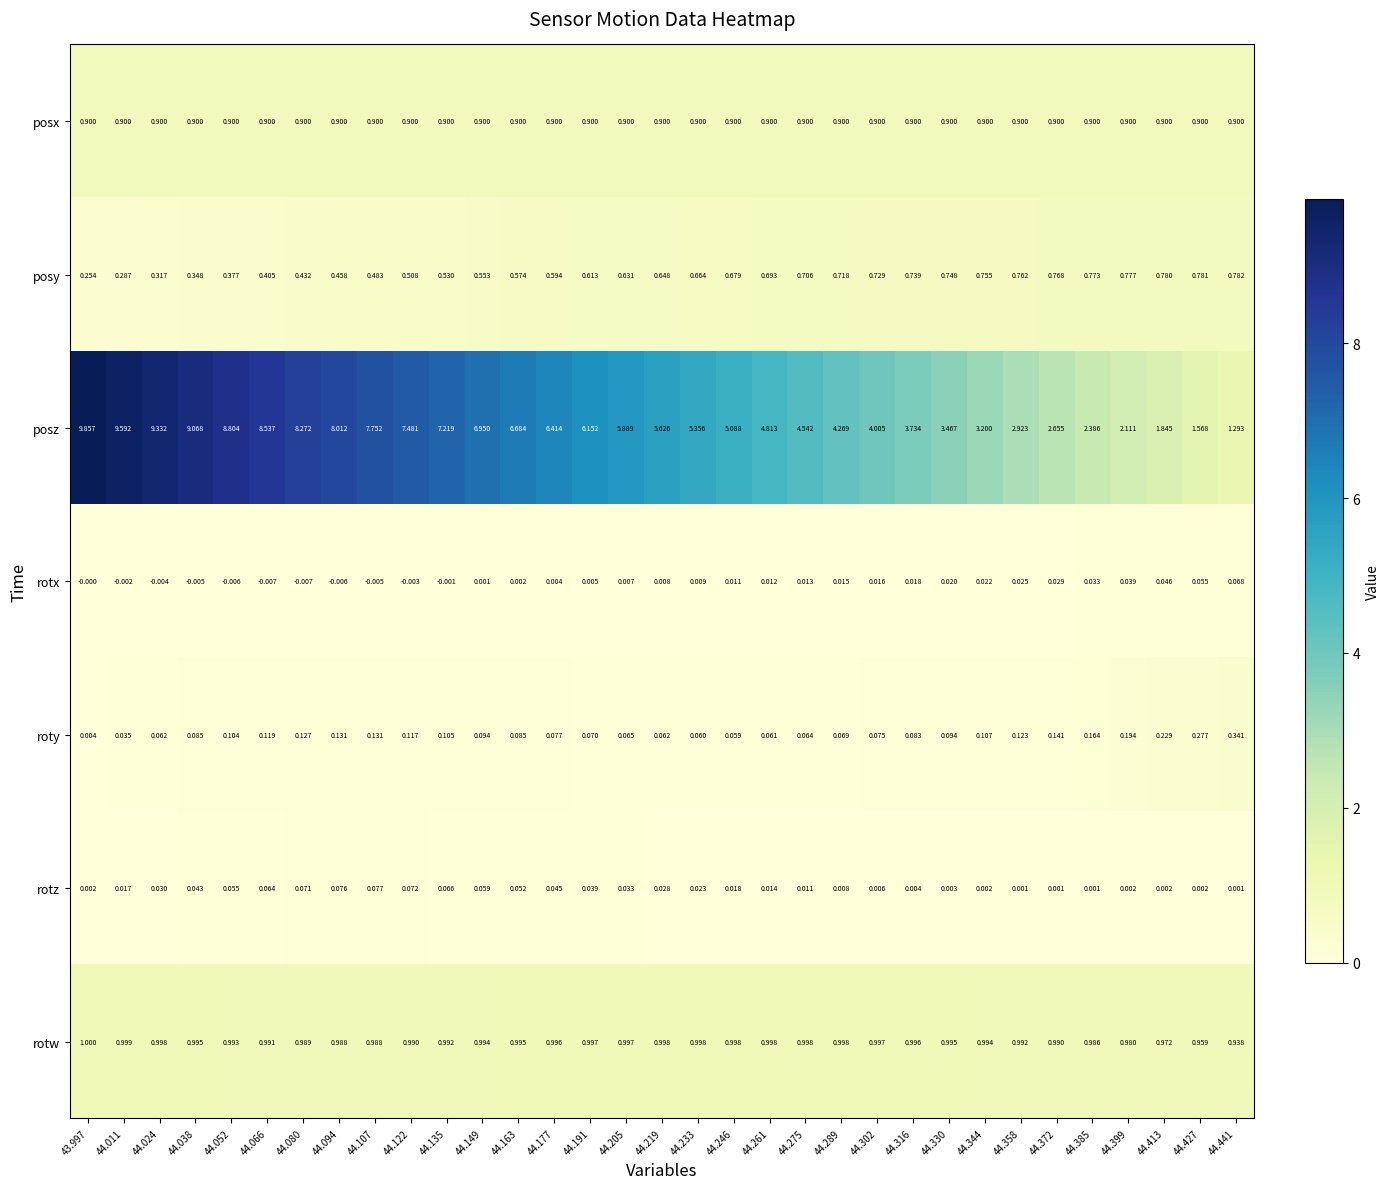

What is the total value across all series at 44.302?

6.7